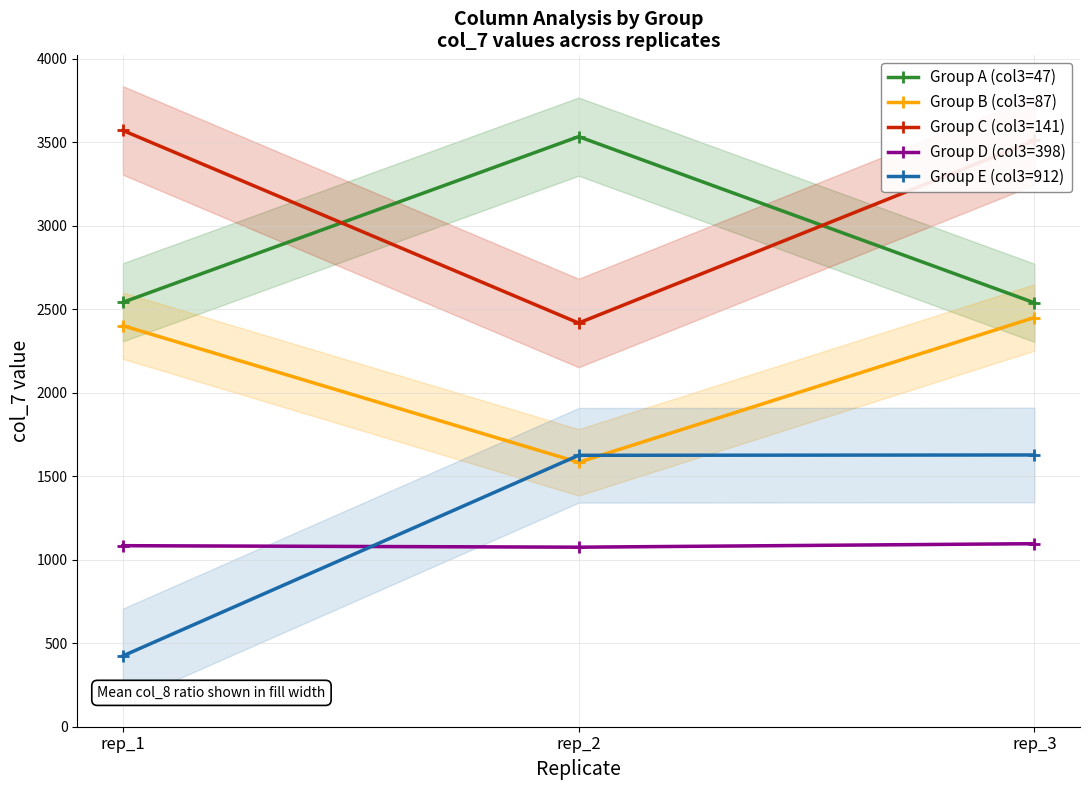

Reading left to right, list all the values displayed in this chart.

Group A (col3=47): rep_1=2541	rep_2=3533	rep_3=2538
Group B (col3=87): rep_1=2401	rep_2=1583	rep_3=2450
Group C (col3=141): rep_1=3570	rep_2=2417	rep_3=3510
Group D (col3=398): rep_1=1084	rep_2=1075	rep_3=1096
Group E (col3=912): rep_1=424	rep_2=1625	rep_3=1627